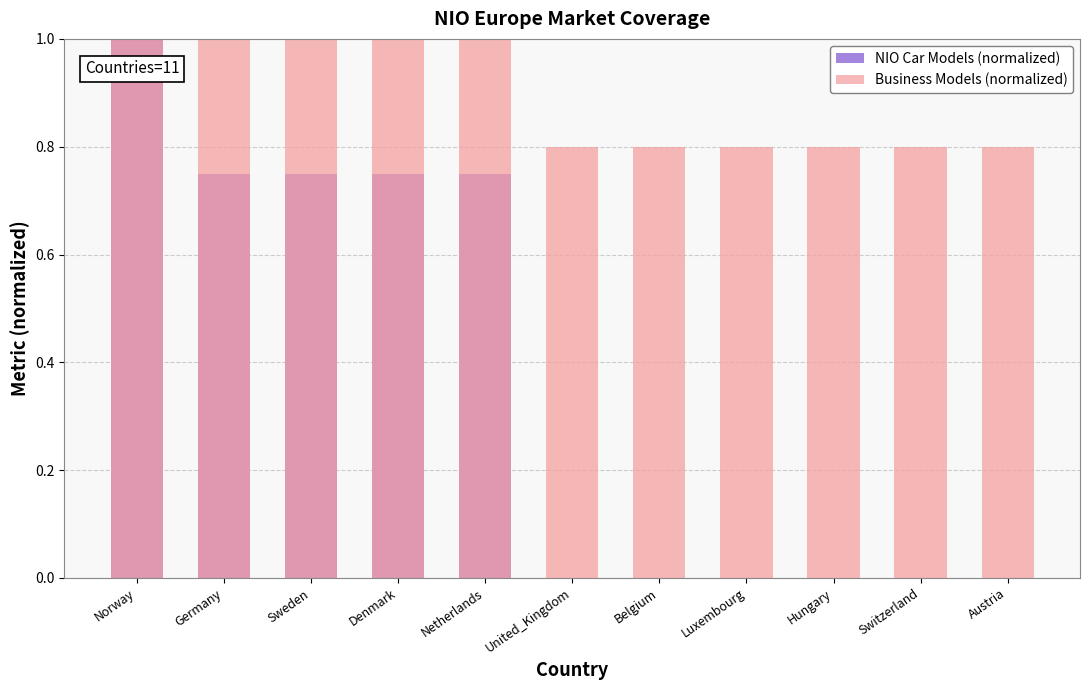

At Belgium, list the series in order from largest to smallest.

Business Models (normalized), NIO Car Models (normalized)